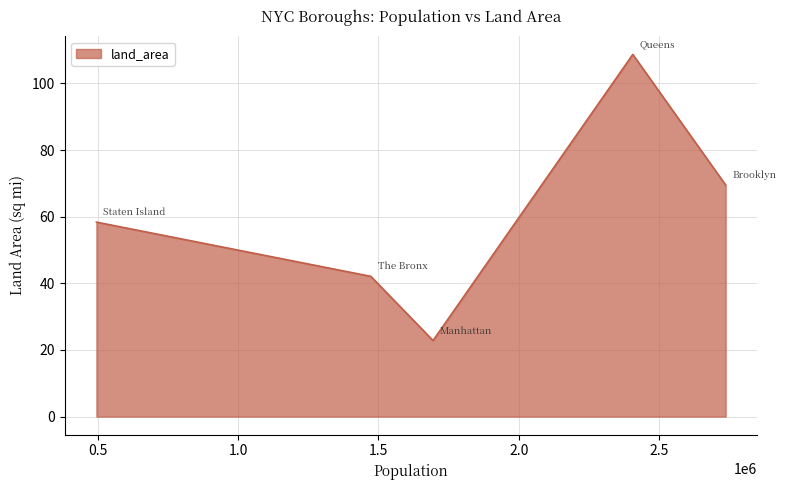

Count the number of categories in the chart.

5